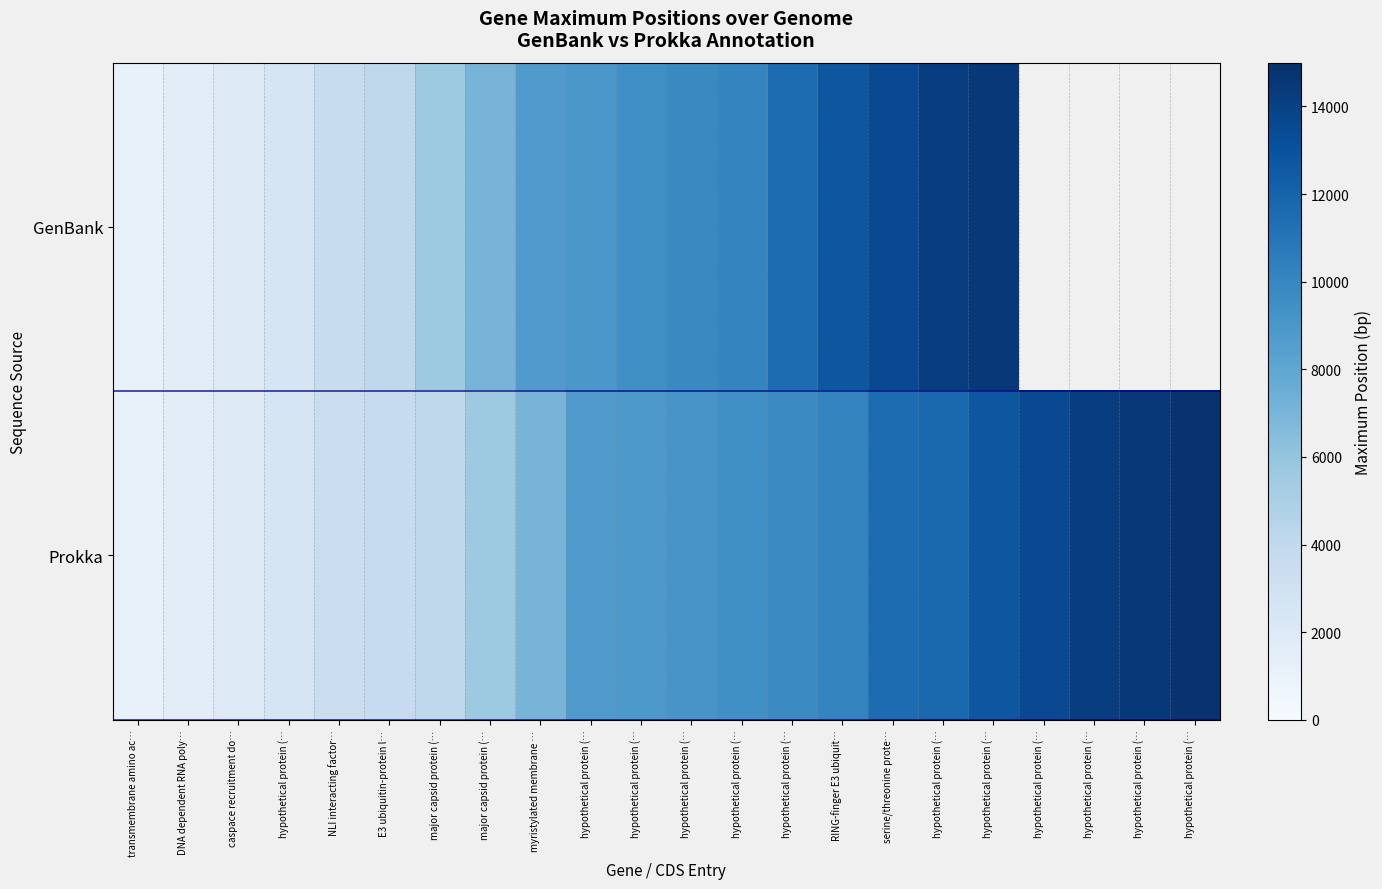

What is the minimum value for Prokka?

1137.0